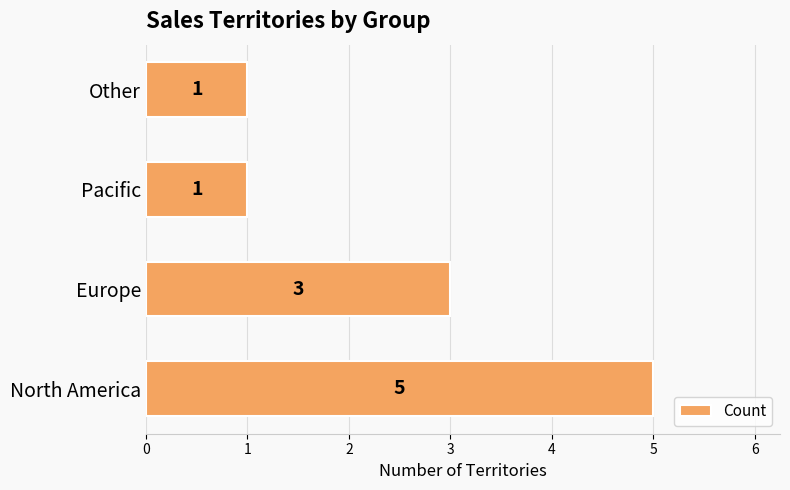

At which category does the chart reach its peak across all series?

North America